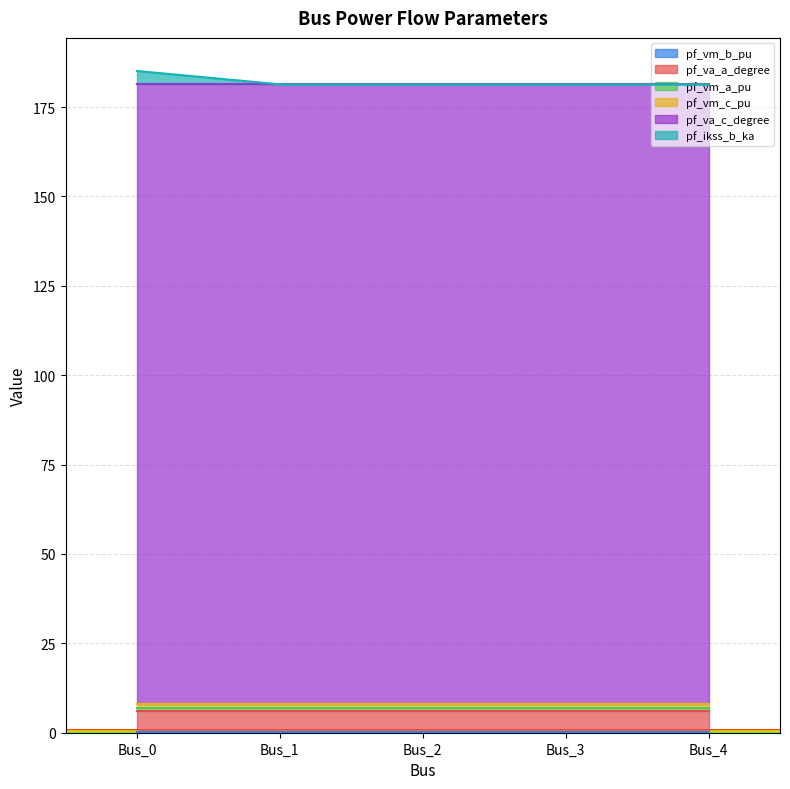

What is the minimum value for pf_vm_a_pu?

1.0